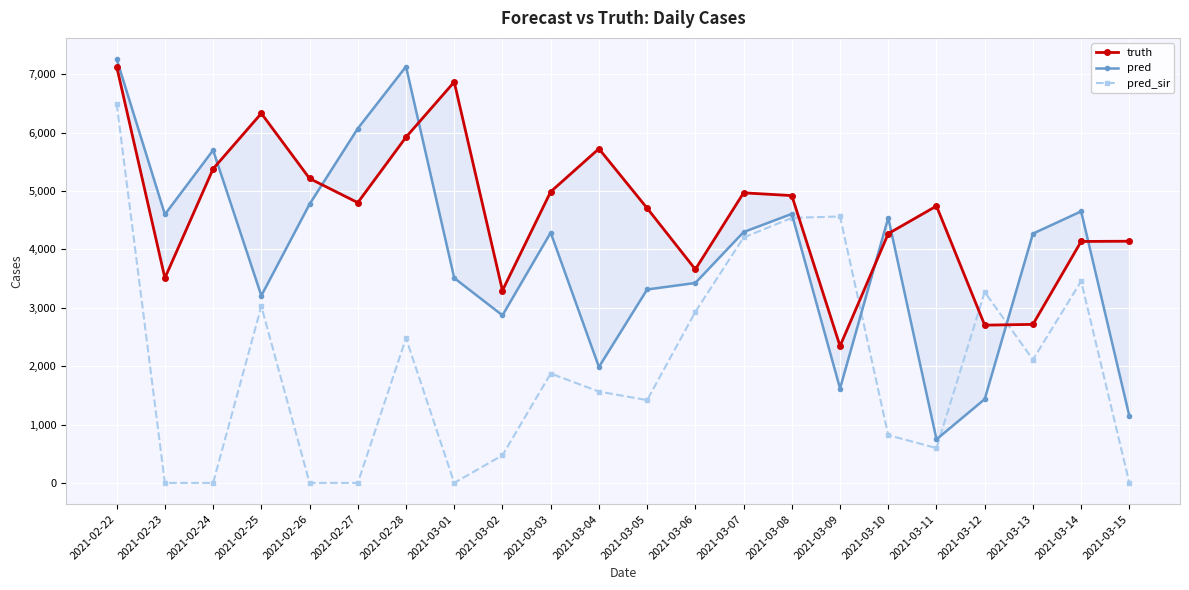

Rank the series by their maximum value, from highest to lowest.

pred, truth, pred_sir